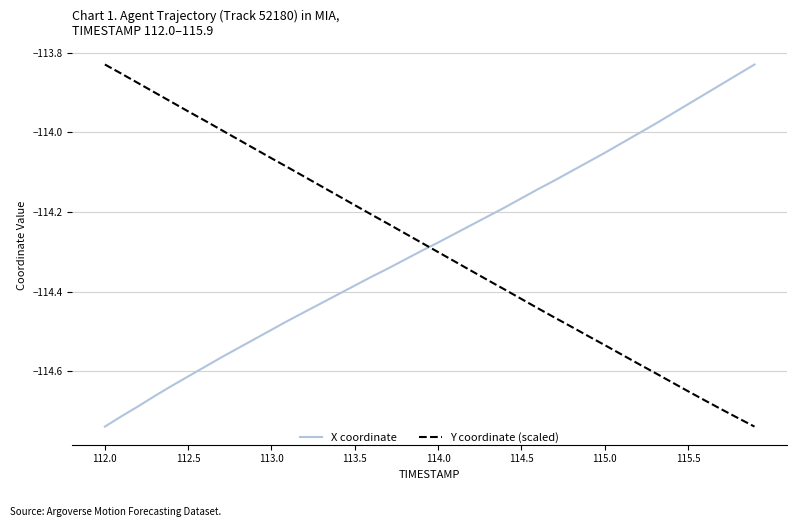

What is the difference between the maximum and minimum values in the X coordinate series?

0.9